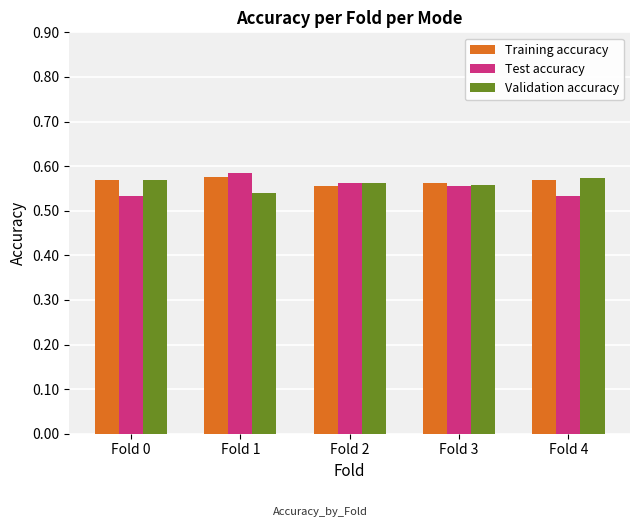

Is it true that Test accuracy equals 0.2 at Fold 0?

False